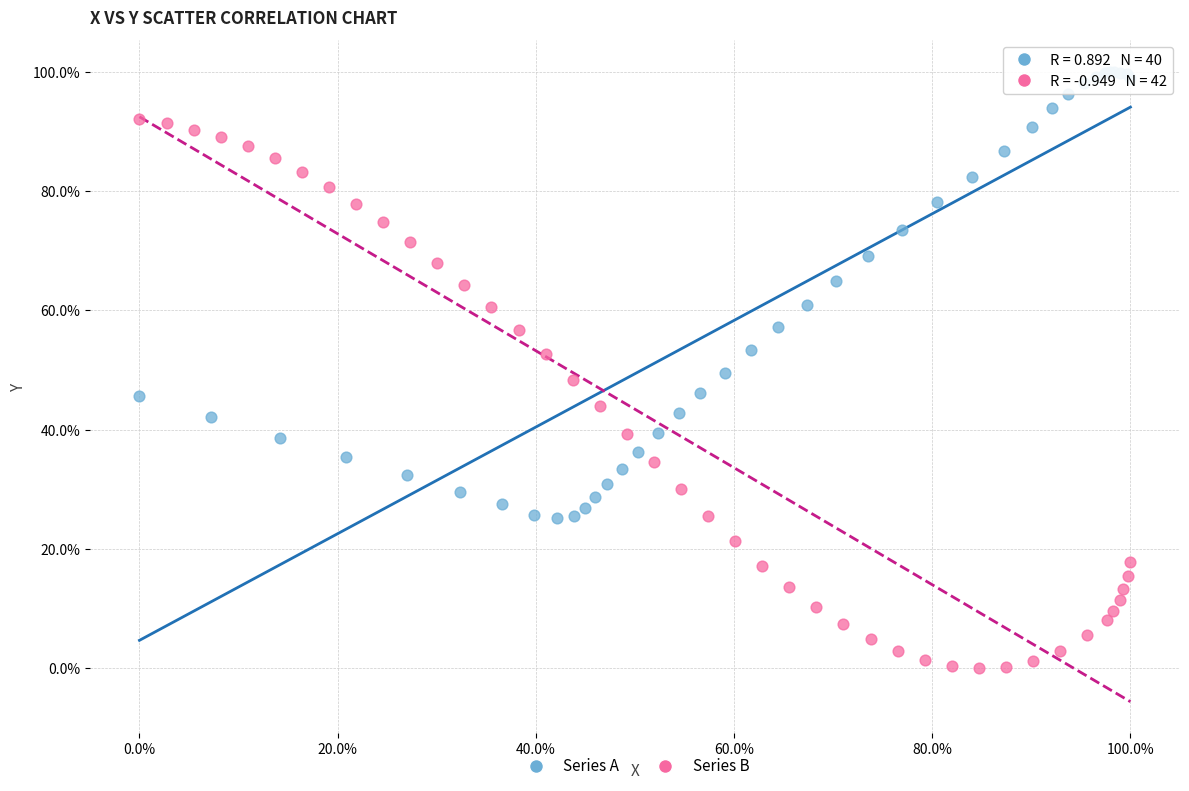

What are all the series names shown in the legend?

Series A, Series B